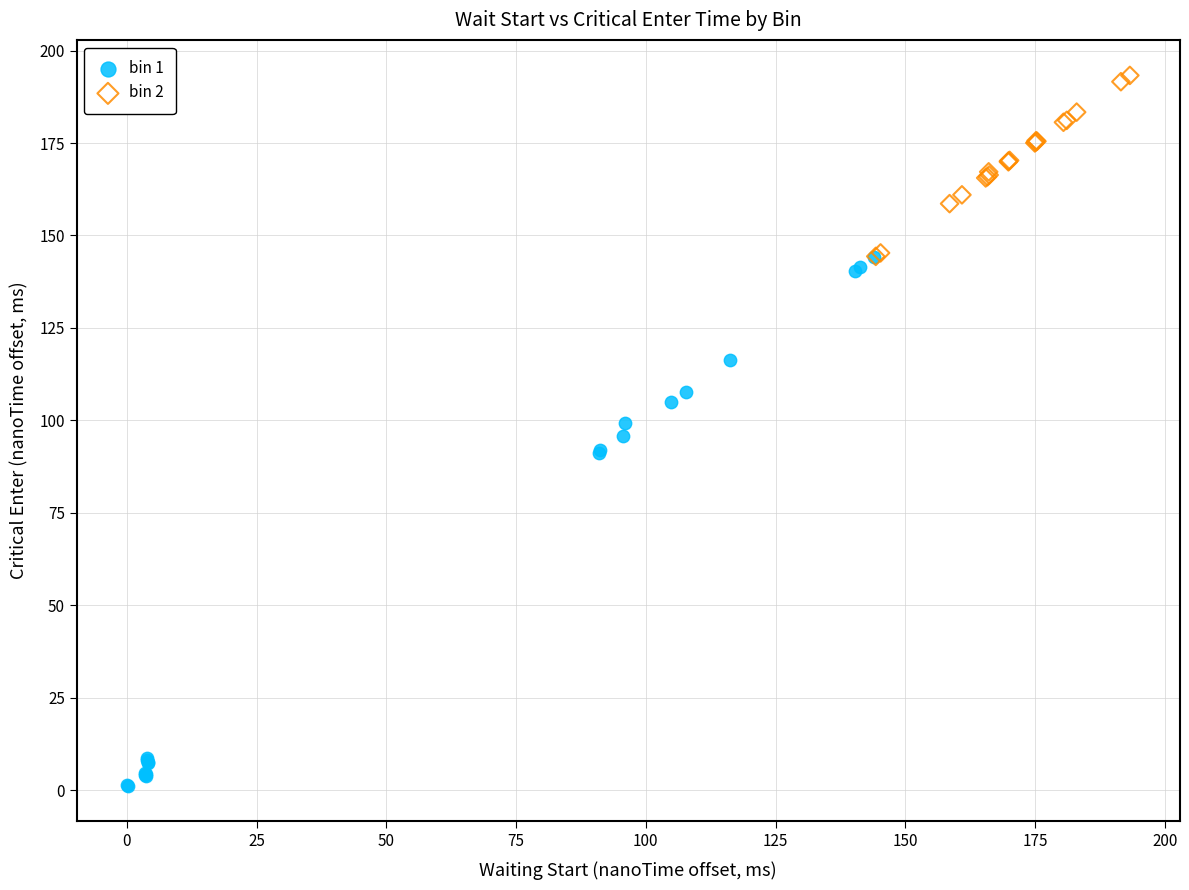

Which series has the largest Y range (max minus min)?

bin 1